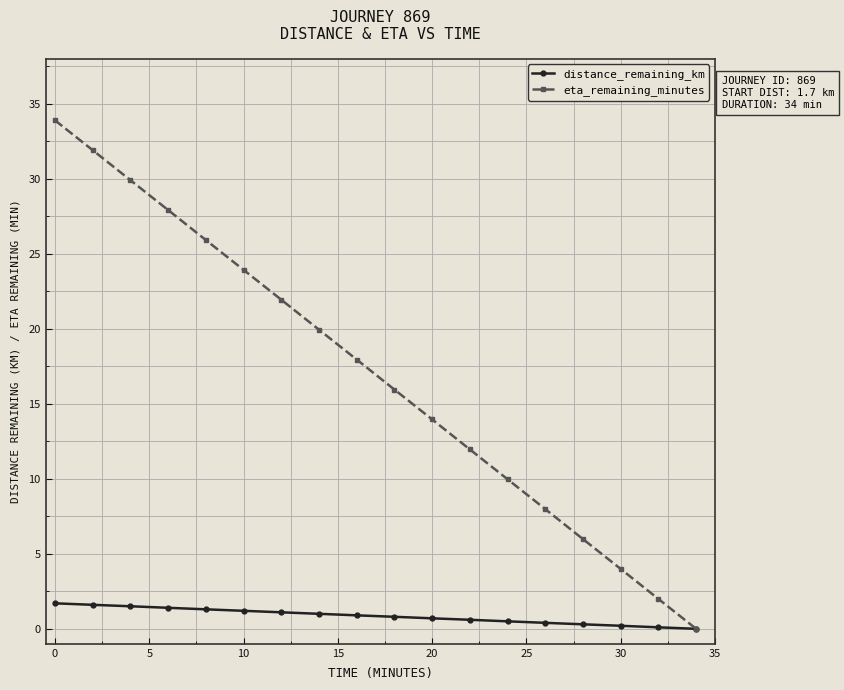

What is the value of the distance_remaining_km point at the 5th from the left?

1.3